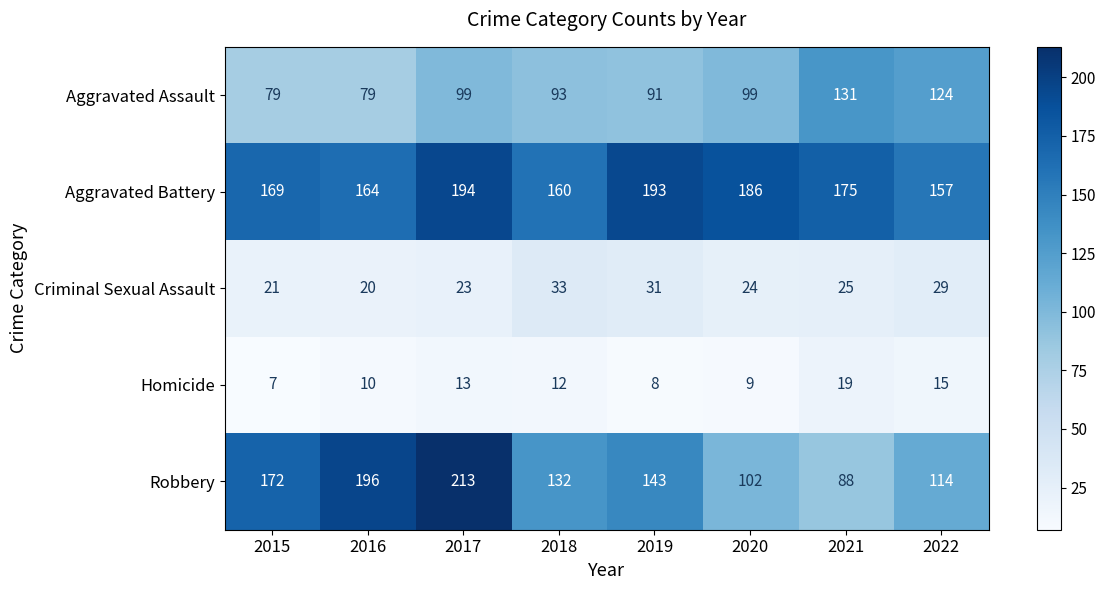

How many values in the Robbery series are below 143?

4